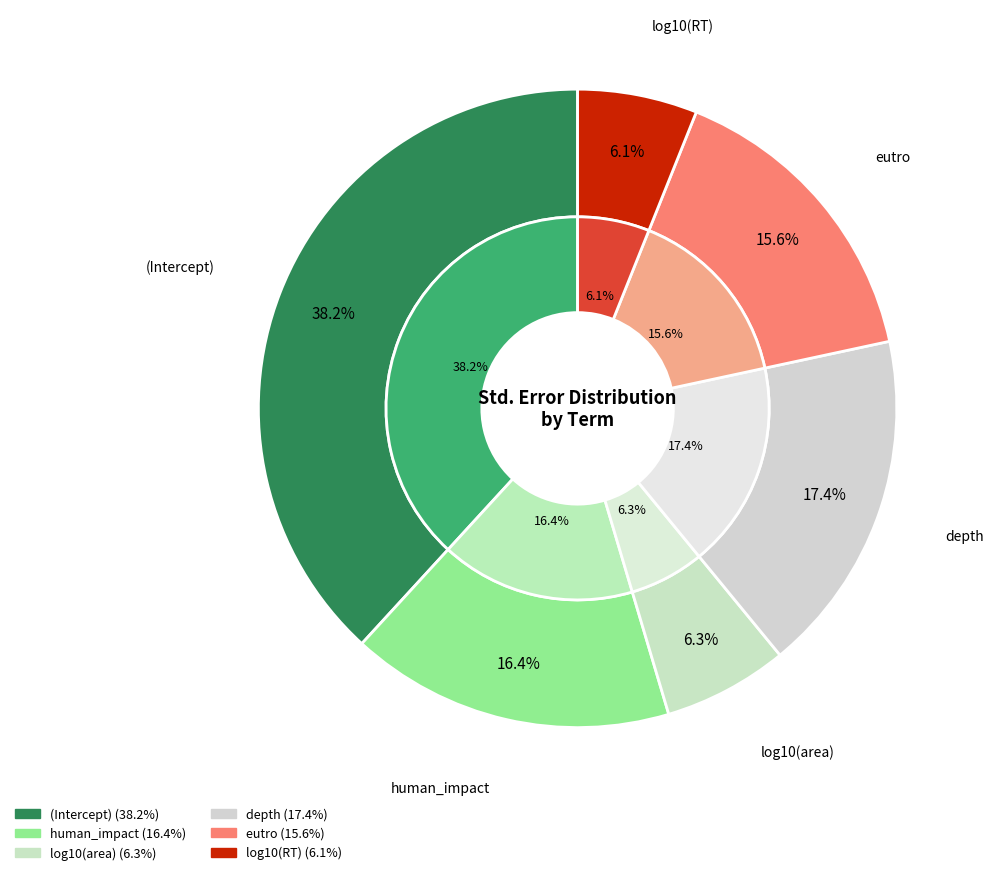

To the nearest percent, what is the average slice percentage?

17%